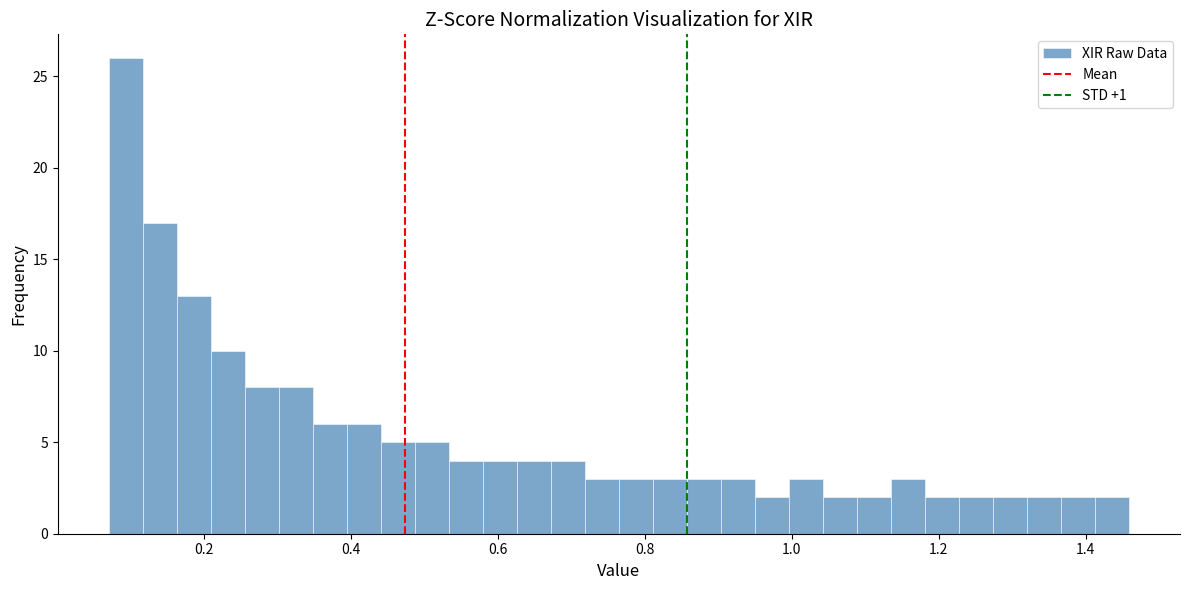

Read against the x-axis, roughly where is the centre of the tallest bar?

0.10